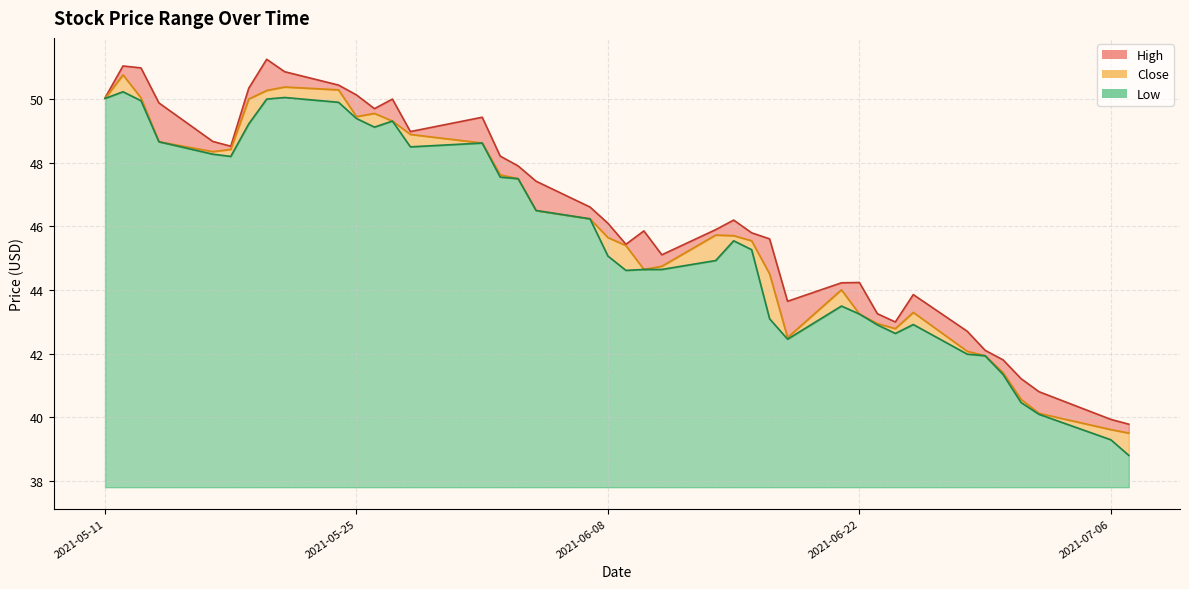

The Low series shows 42.5 at 2021-06-18. True or false?

True